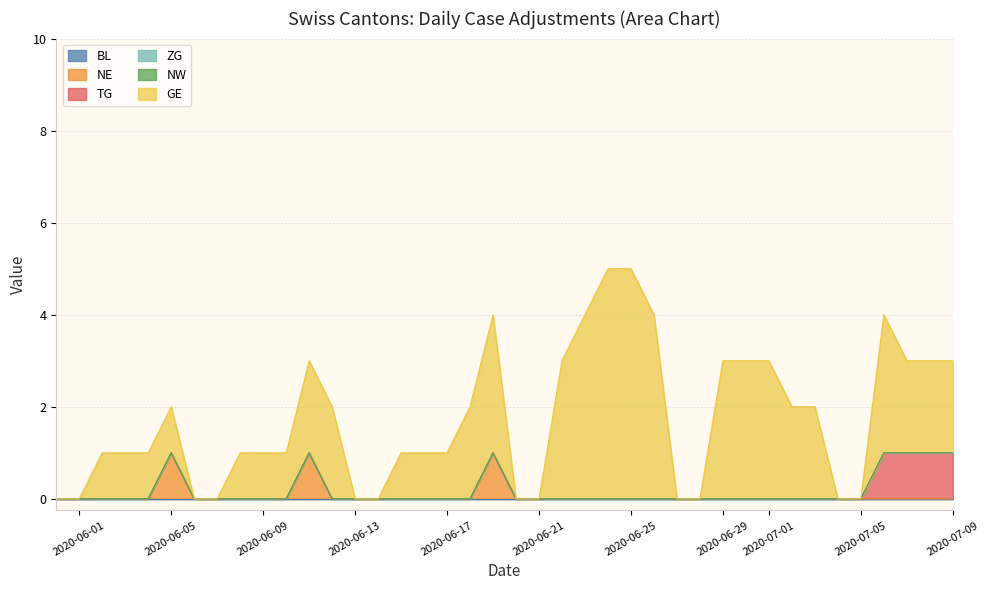

What is the total value across all series at 5?

2